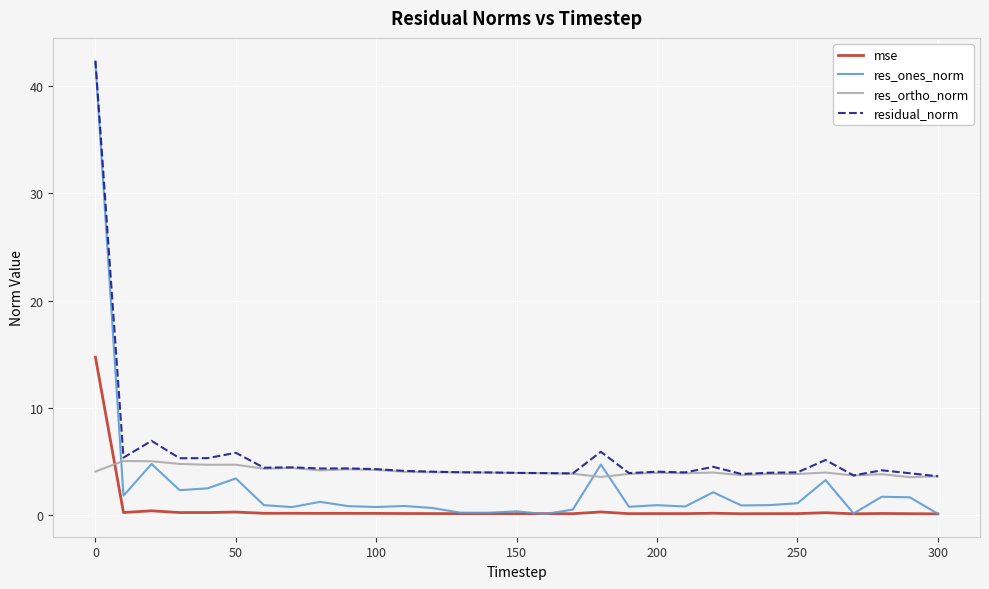

True or false: residual_norm and mse cross at least once.

False